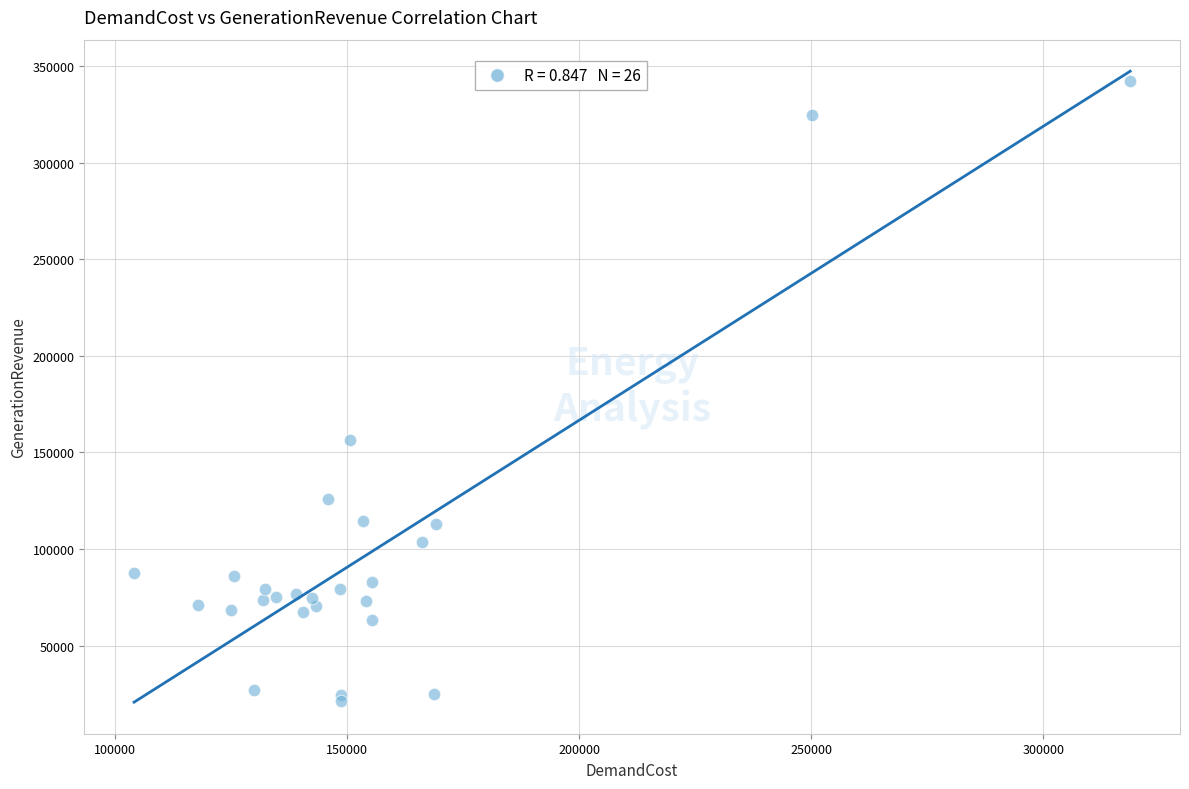

What Y value in the scatter plot is closest to 181754?

156684.8